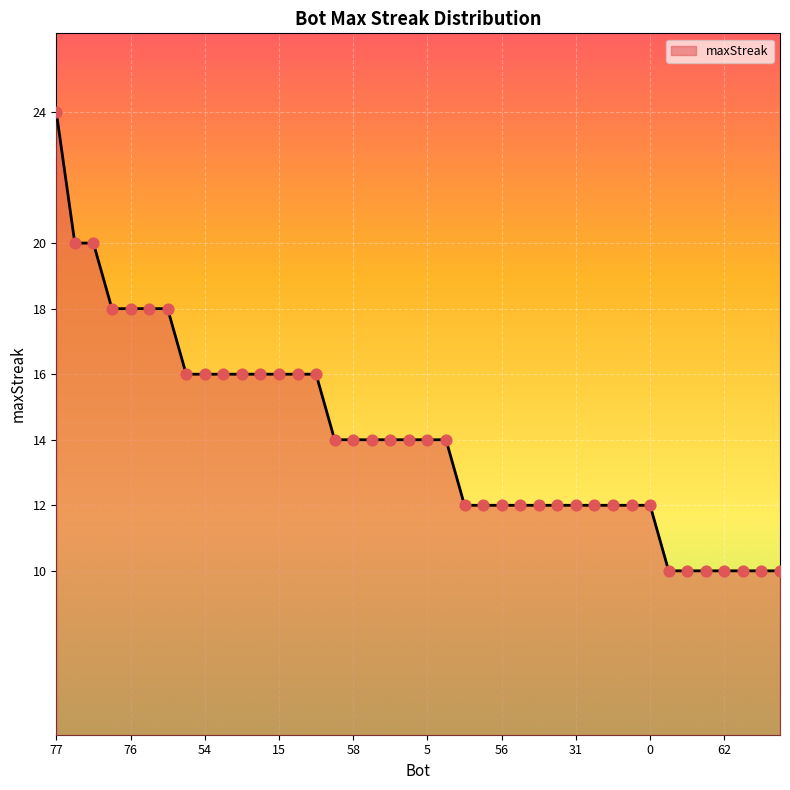

What is the minimum value shown in the chart?

10